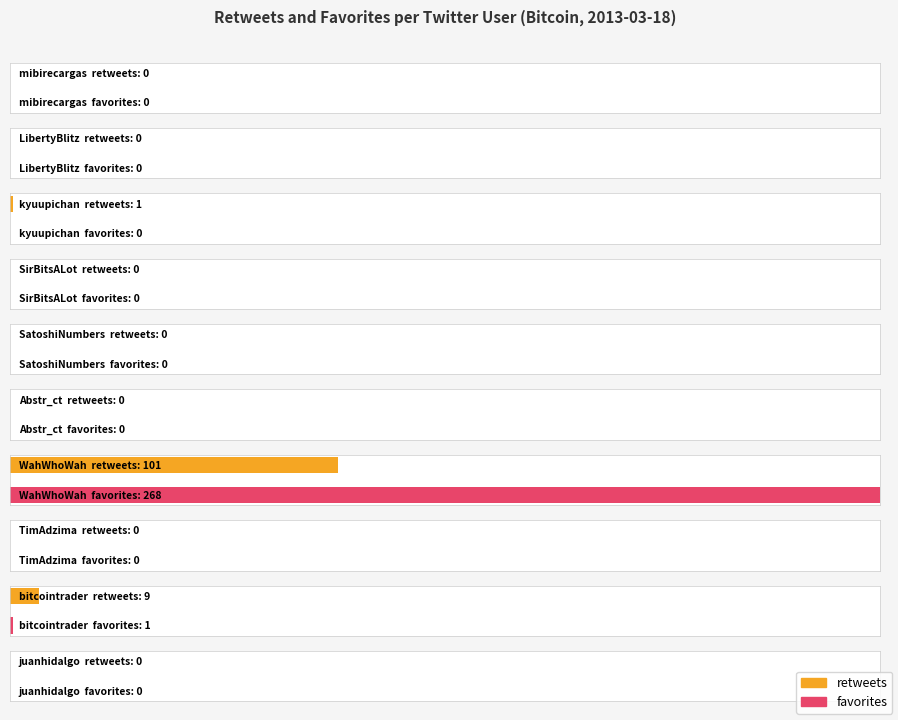

At which category does the chart reach its minimum across all series?

mibirecargas